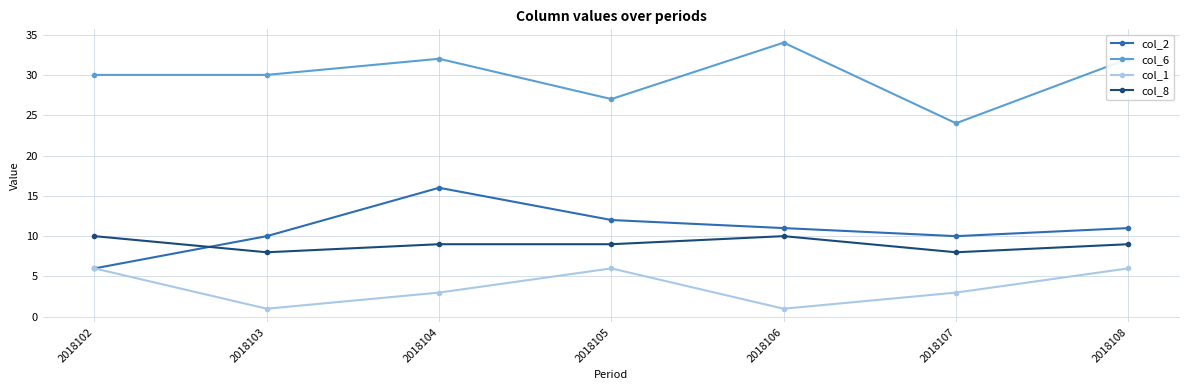

Which category has the highest value across all series?

2018106